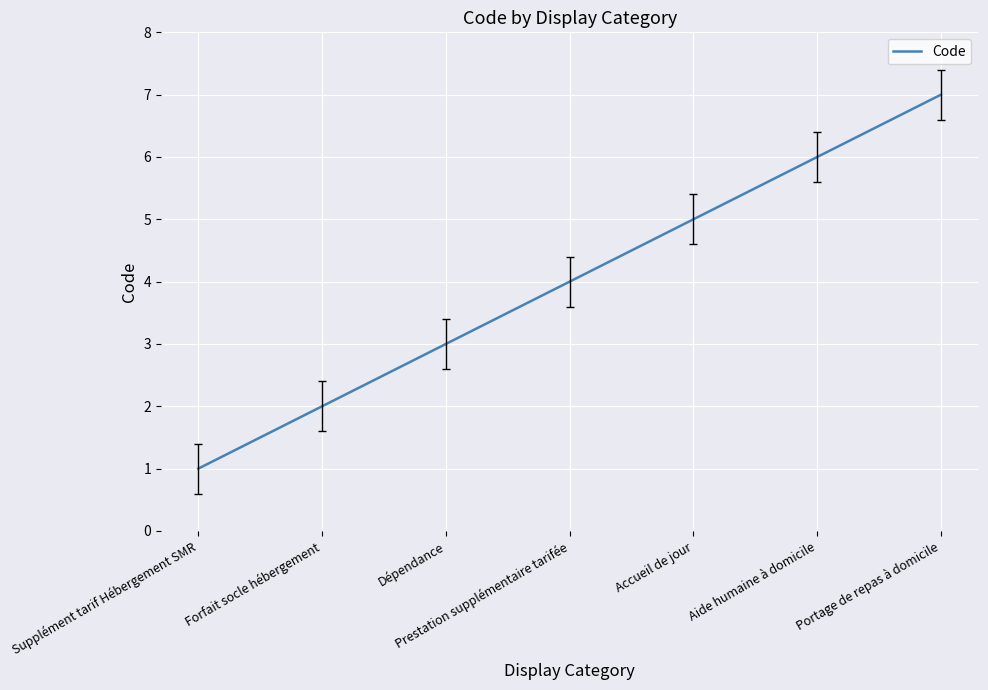

What is the average value?

4